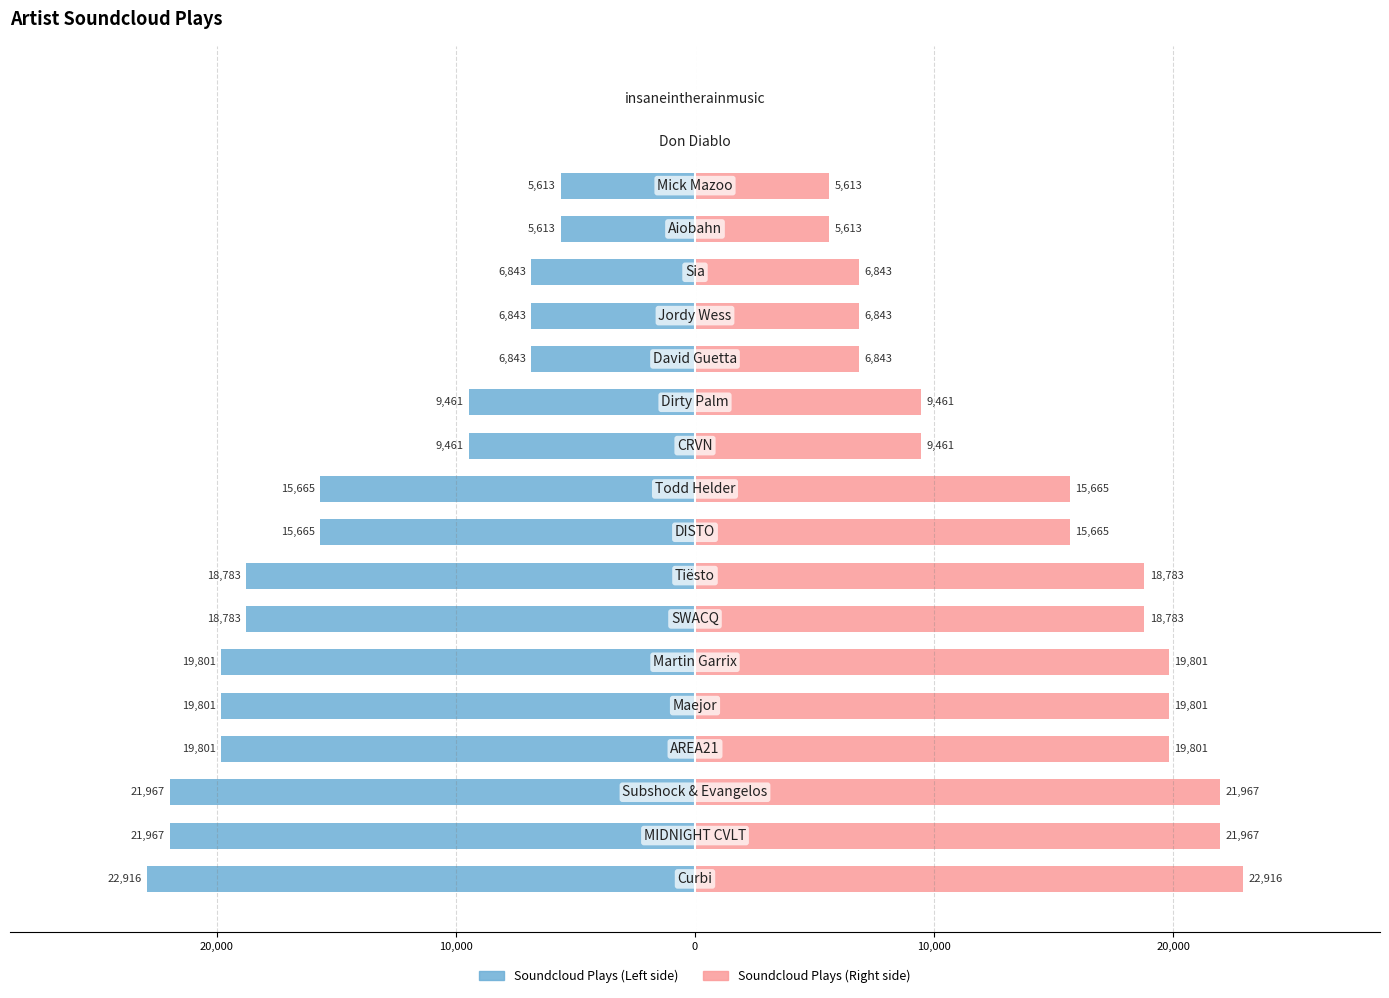

Which series has the largest total across all categories?

Soundcloud Plays (Right)